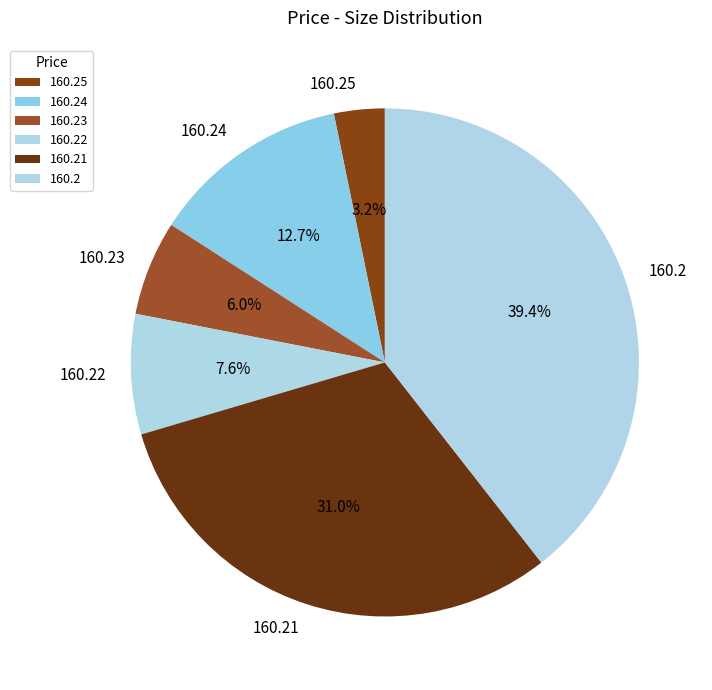

How many segments does this pie chart have?

6